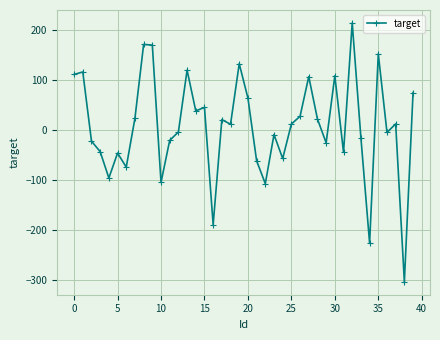

True or false: there are more than 2 points higher than both neighbors.

True